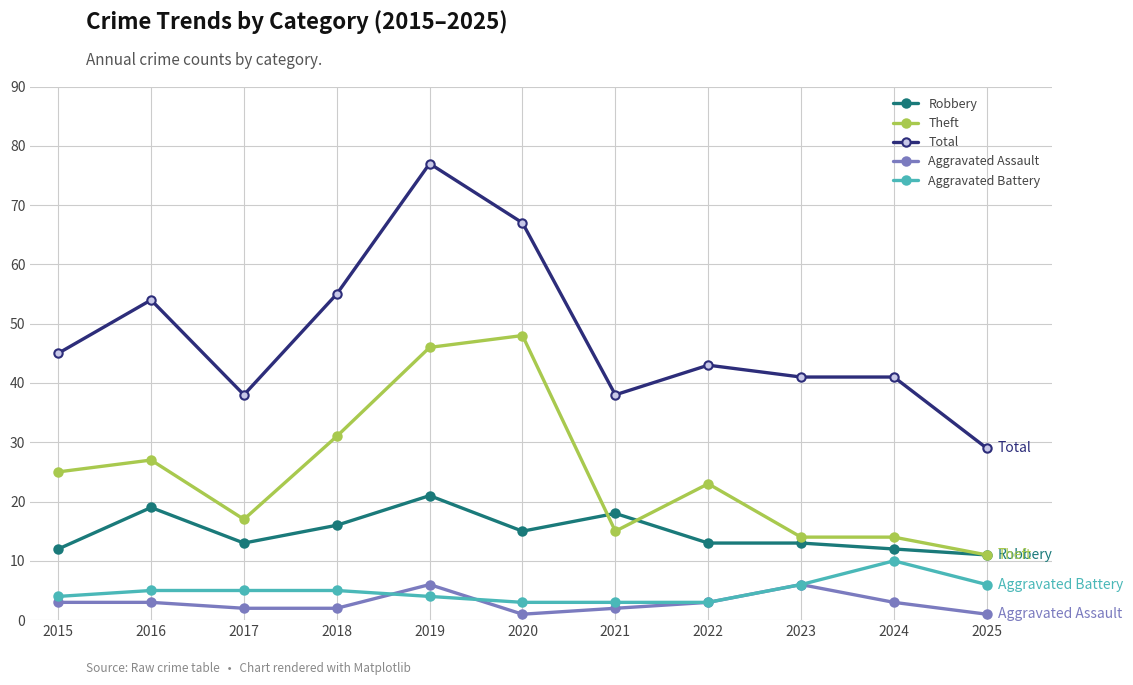

The Robbery series shows 19 at 2015. True or false?

False